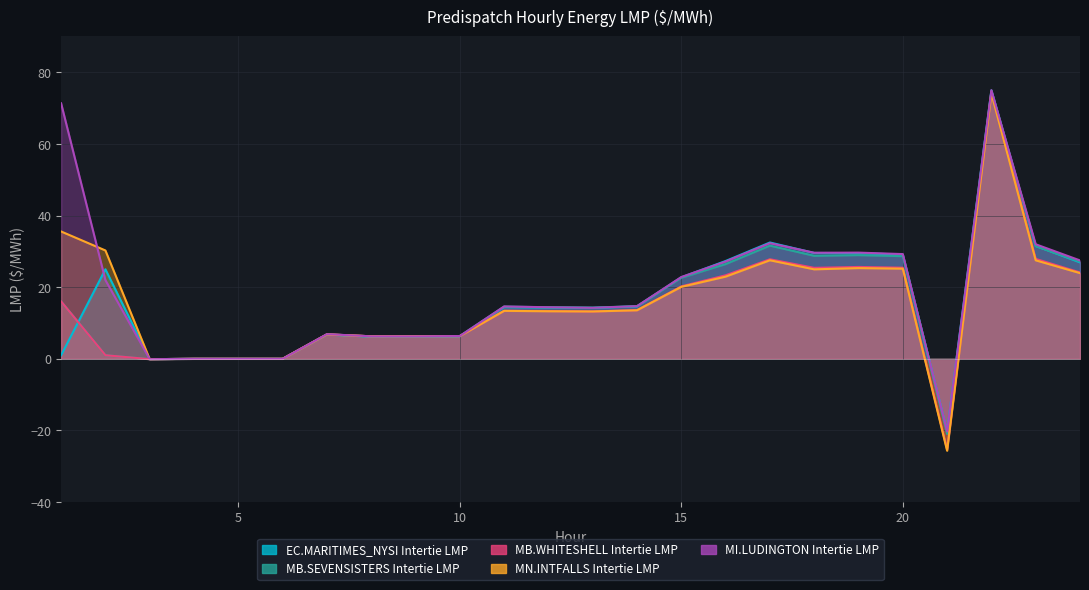

At which category does EC.MARITIMES_NYSI Intertie LMP reach its first local valley?

3